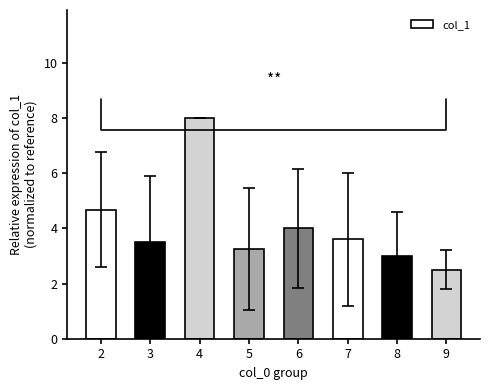

What is the difference between the values at 7 and 6?

0.4